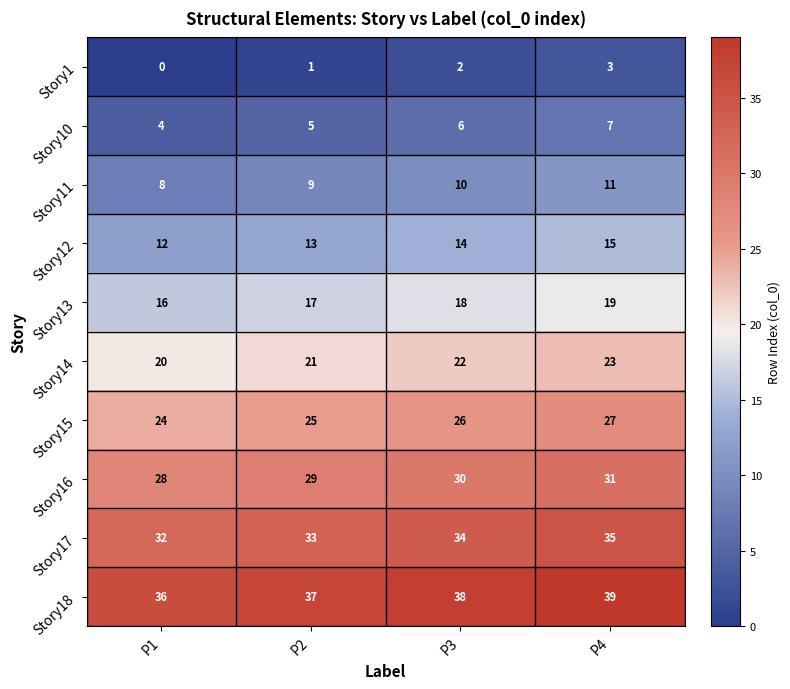

At which category does the chart reach its peak across all series?

P4